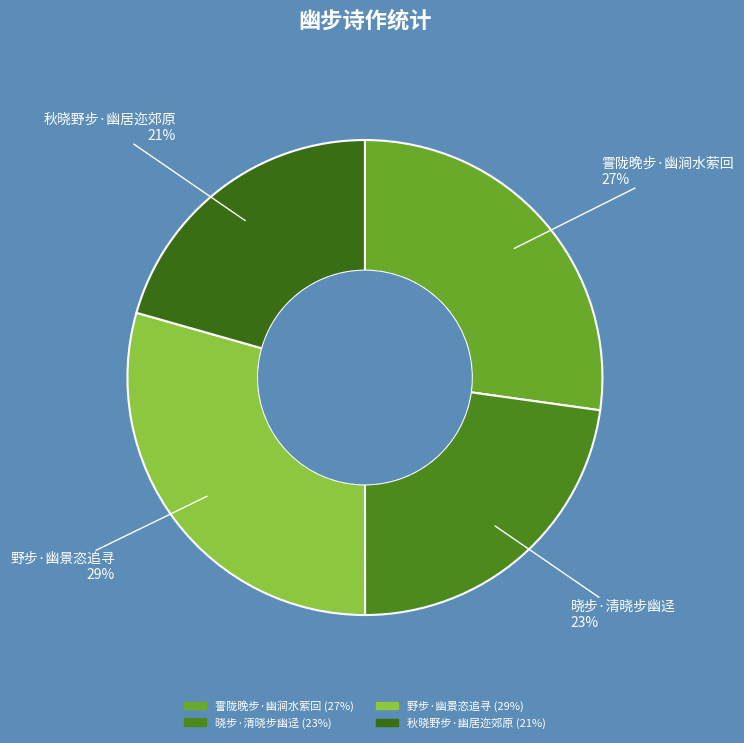

Does 野步·幽景恣追寻 represent more than half of the total?

No